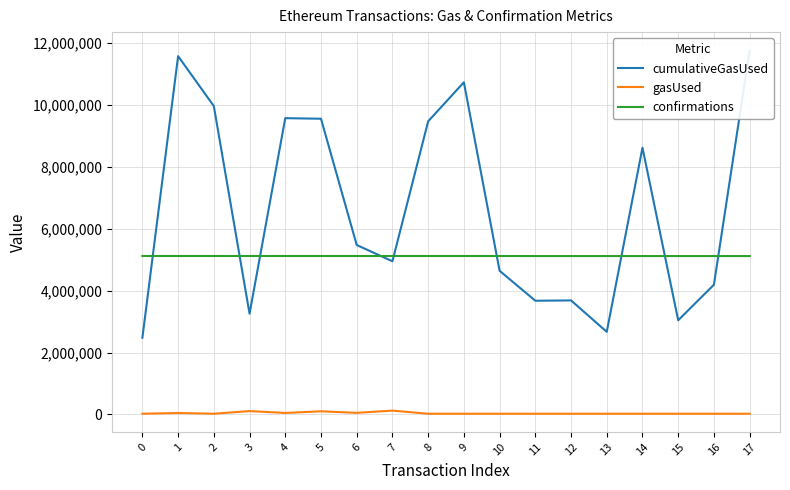

How many lines are shown in the chart?

3